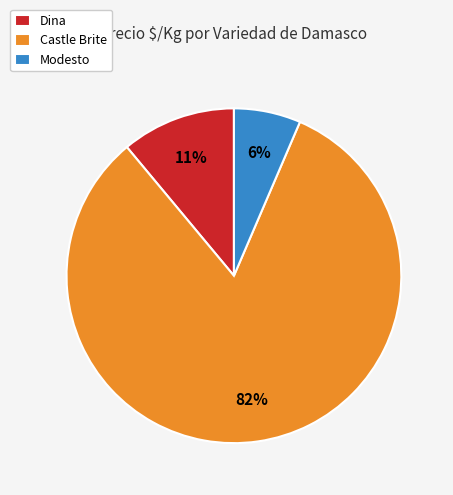

Is the sum of Castle Brite and Modesto greater than half?

Yes